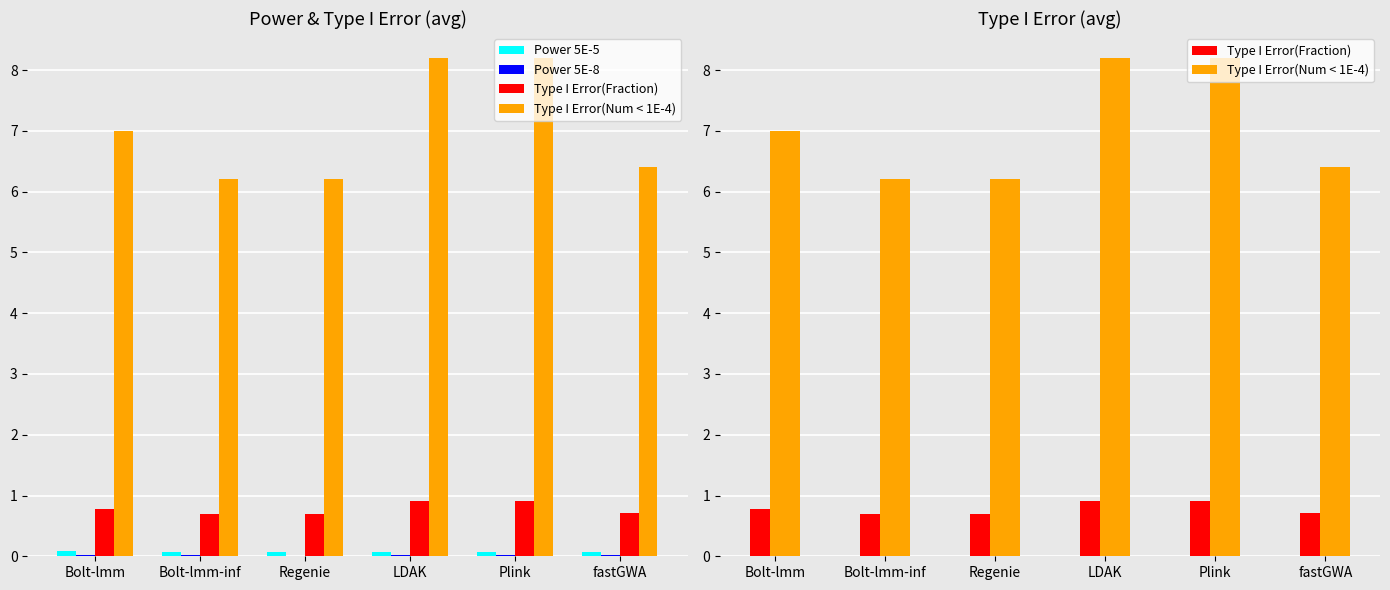

True or false: Type I Error(Num < 1E-4) has a value of 13.7 at Plink.

False